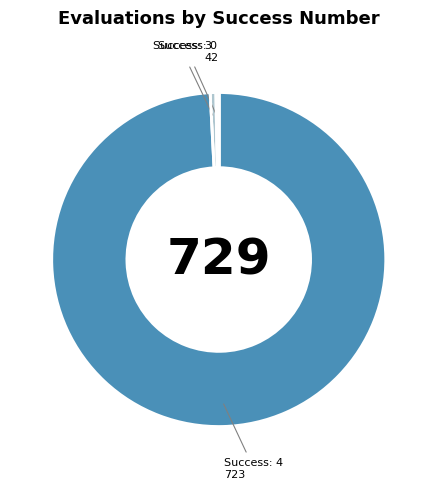

Is there any slice that represents more than half of the pie?

Yes